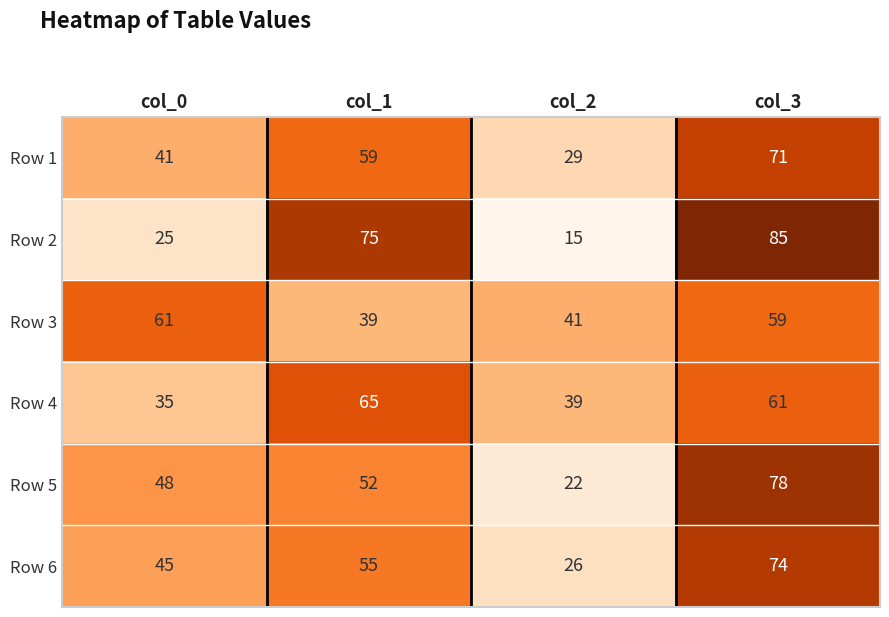

At which category is the sum across all series the highest?

col_3